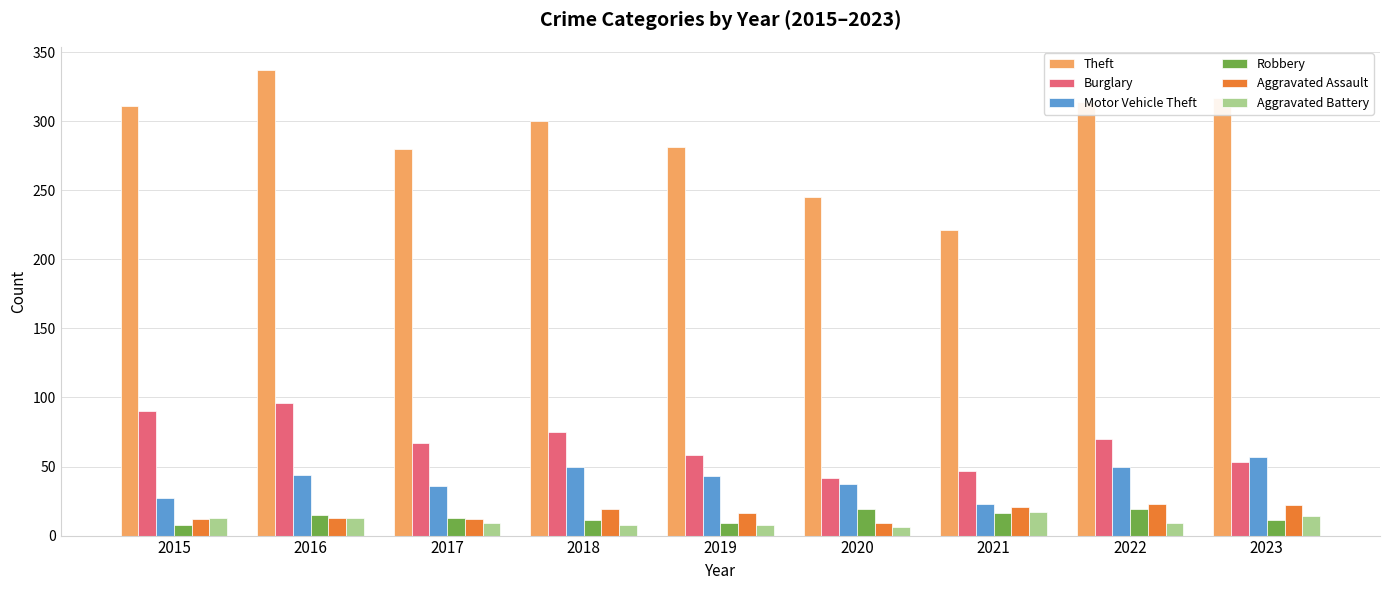

What is the total value across all series at 2018?

463